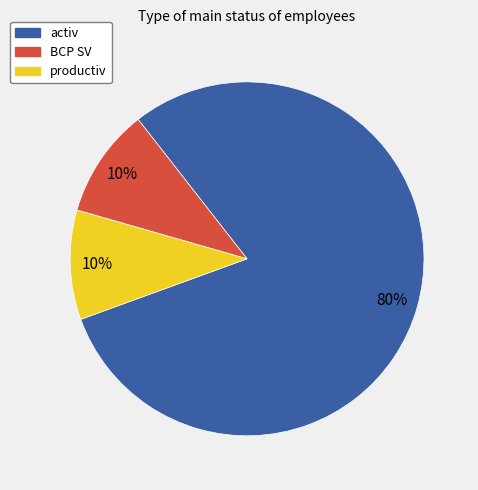

What is the largest slice in the pie chart?

activ